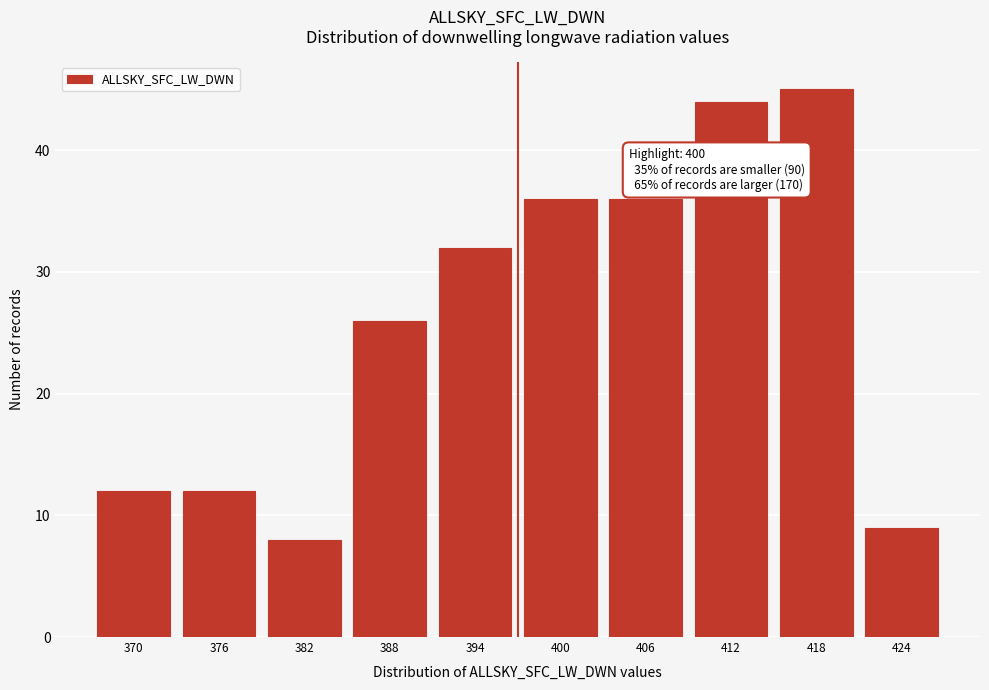

Reading right to left, extract all data points from this chart.

9	45	44	36	36	32	26	8	12	12